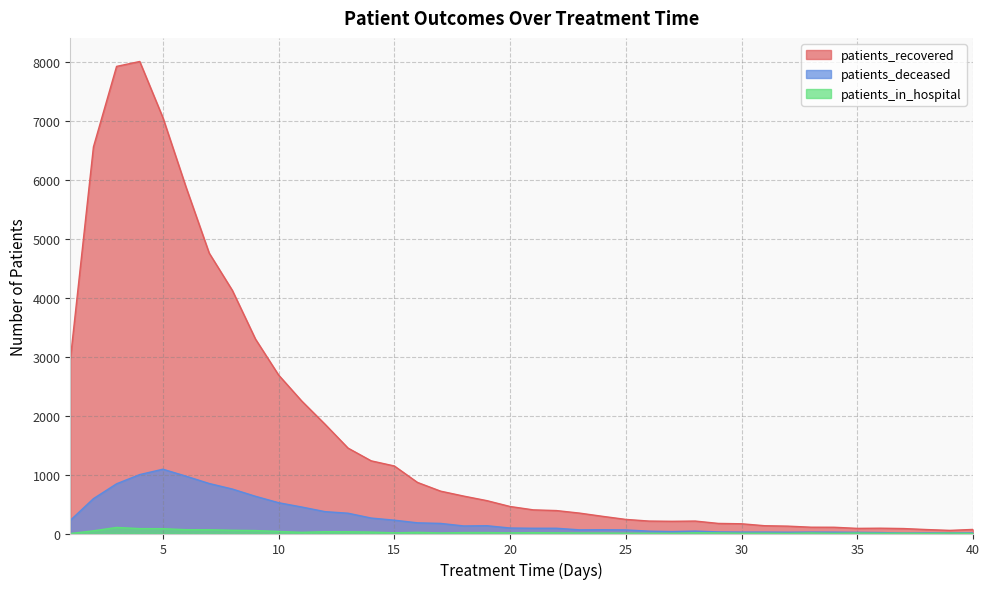

At which category does patients_recovered reach its first local peak?

4